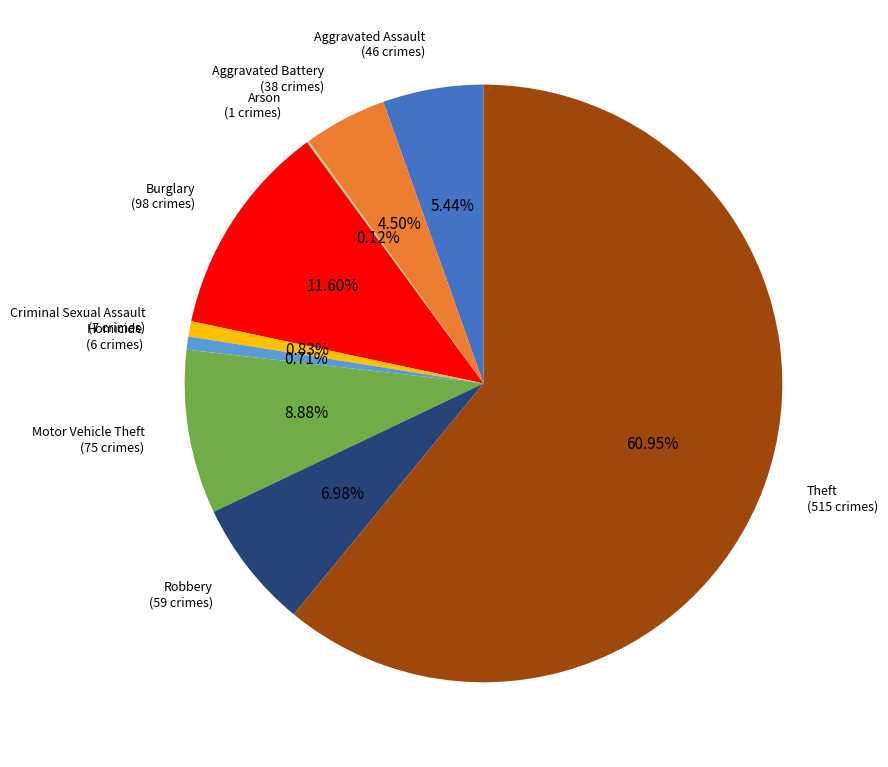

Is there any slice that represents more than half of the pie?

Yes